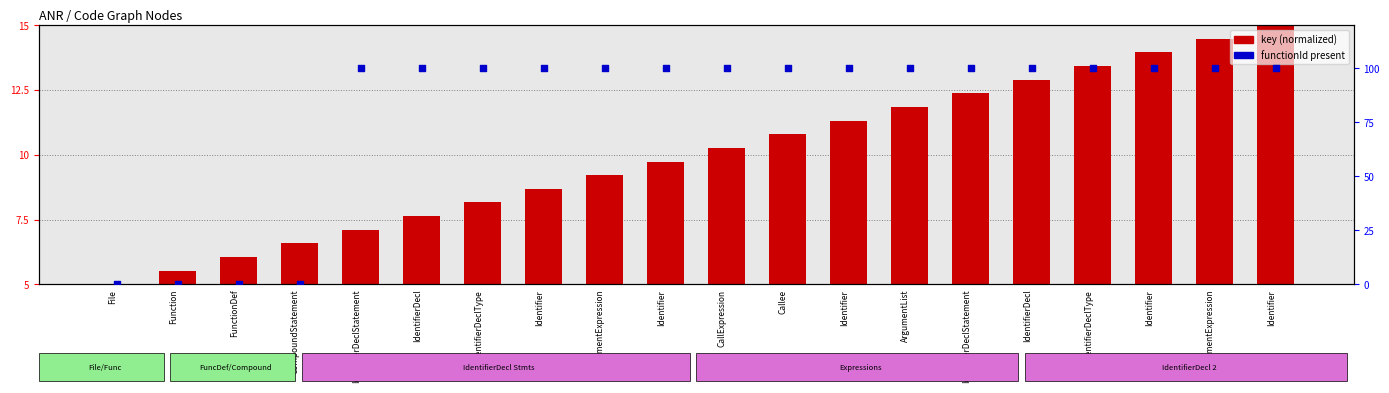

At which category is the sum across all series the highest?

Identifier